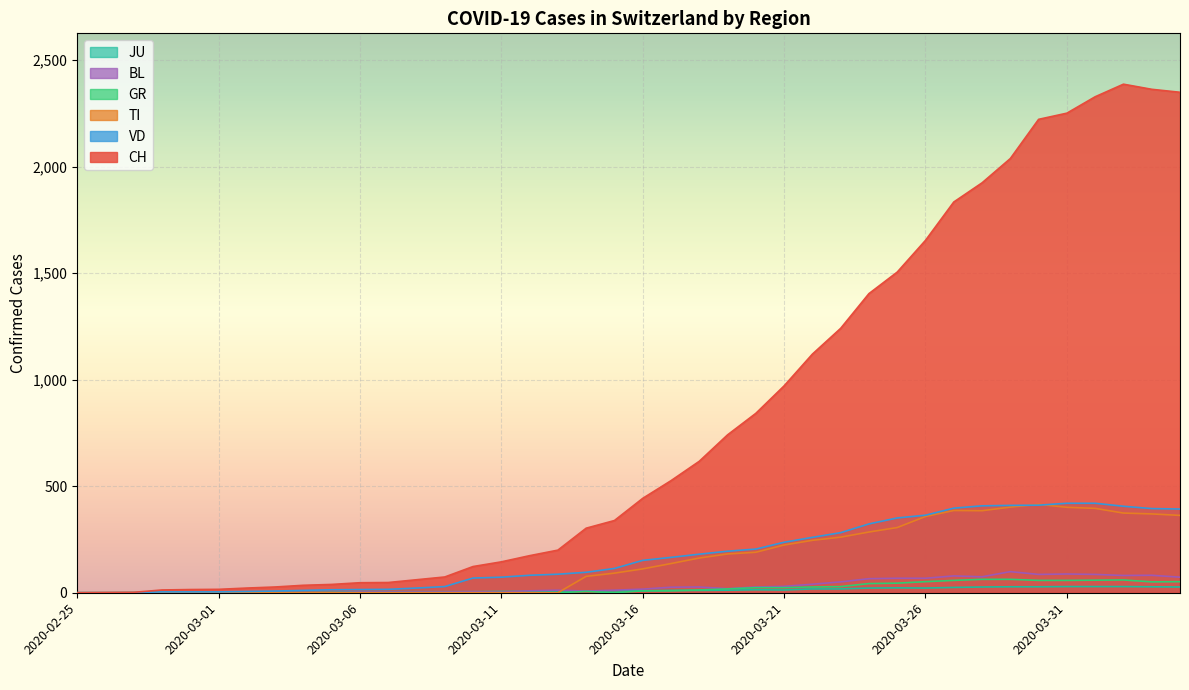

How many times do JU and BL cross each other?

1